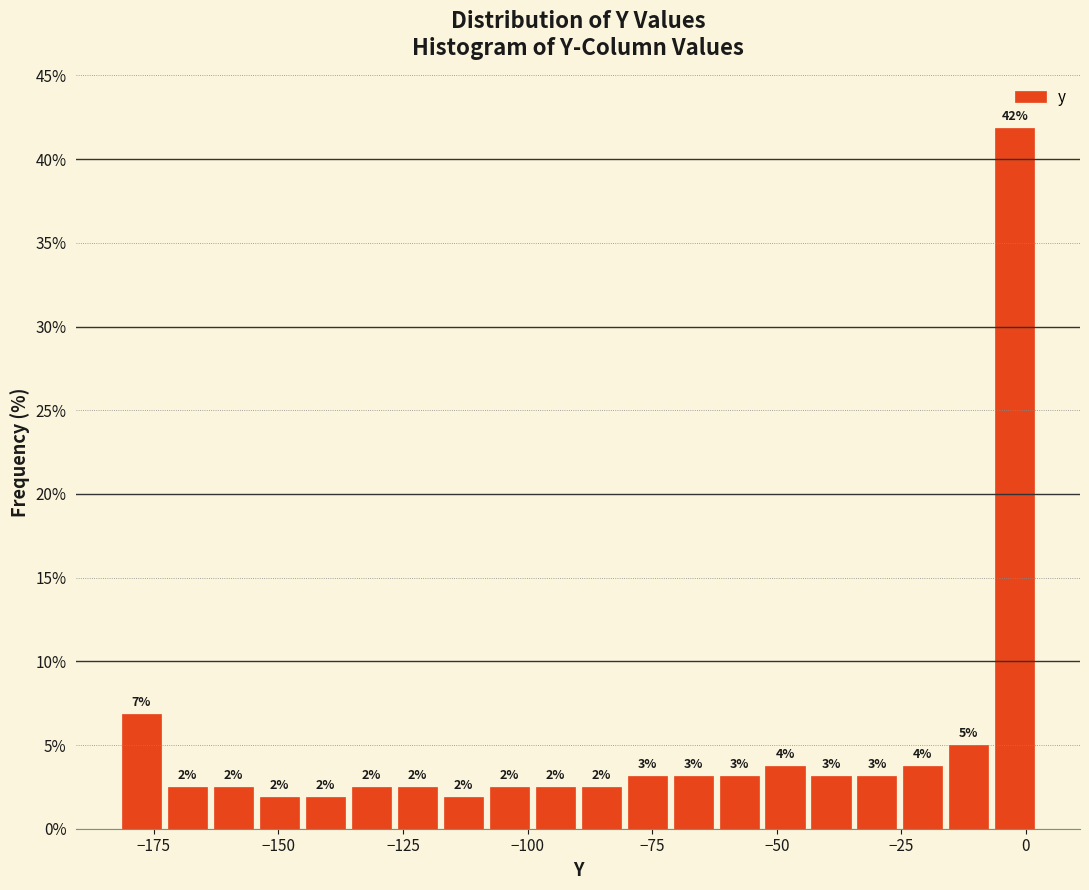

Around what value on the x-axis is the tallest bar? Give the approximate position of its centre, as read against the axis.

0